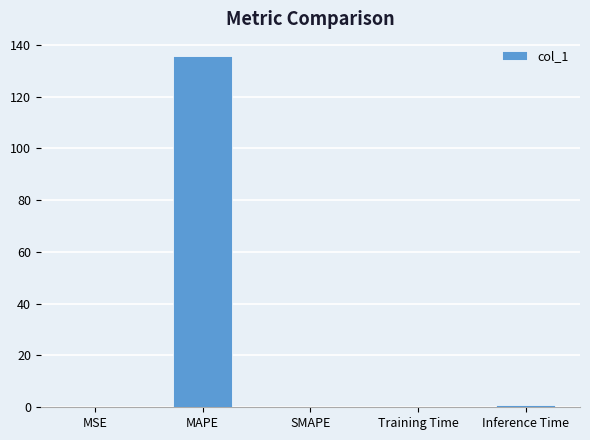

Are the bars horizontal?

No